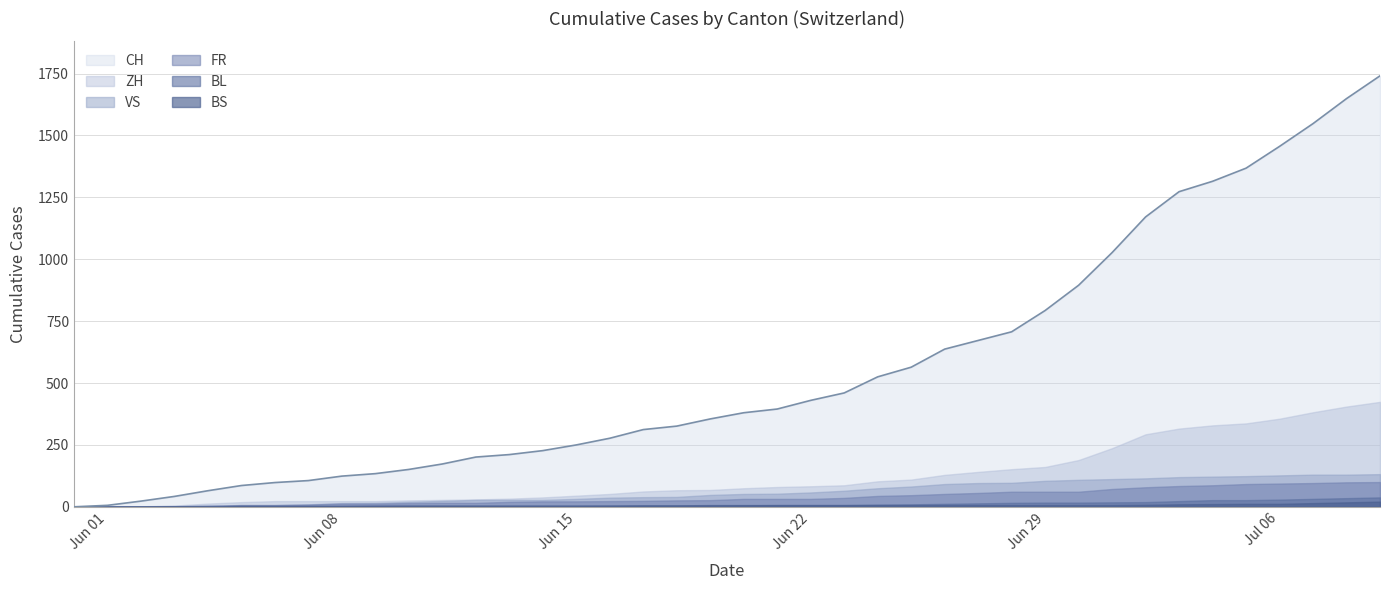

Reading left to right, transcribe all the data shown in this chart.

CH: 0	6	23	42	65	86	98	106	124	134	151	173	201	211	227	250	277	312	326	355	380	395	430	460	525	564	637	672	707	793	895	1027	1171	1273	1315	1368	1456	1548	1649	1741
ZH: 0	0	2	5	13	19	23	23	23	23	26	28	30	33	38	45	52	62	67	68	75	80	83	87	103	110	129	141	152	161	189	237	293	316	329	337	356	382	405	424
VS: 0	1	2	2	4	7	7	10	15	16	20	24	28	28	28	32	37	39	40	48	52	53	58	65	75	82	92	96	97	105	109	112	115	120	122	124	127	130	130	132
FR: 0	0	2	3	5	7	7	9	13	13	15	16	16	20	22	22	23	24	26	27	32	32	32	36	44	47	52	56	61	61	61	72	79	84	87	92	94	96	99	100
BL: 0	1	1	2	2	3	3	3	3	3	4	4	4	4	4	4	5	5	5	5	6	7	7	7	9	10	12	14	16	17	17	18	19	23	27	27	29	32	35	38
BS: 0	0	0	1	1	4	4	4	4	5	5	5	5	5	5	5	5	6	6	7	7	7	7	7	7	7	7	7	7	7	7	7	8	10	11	12	12	15	18	21